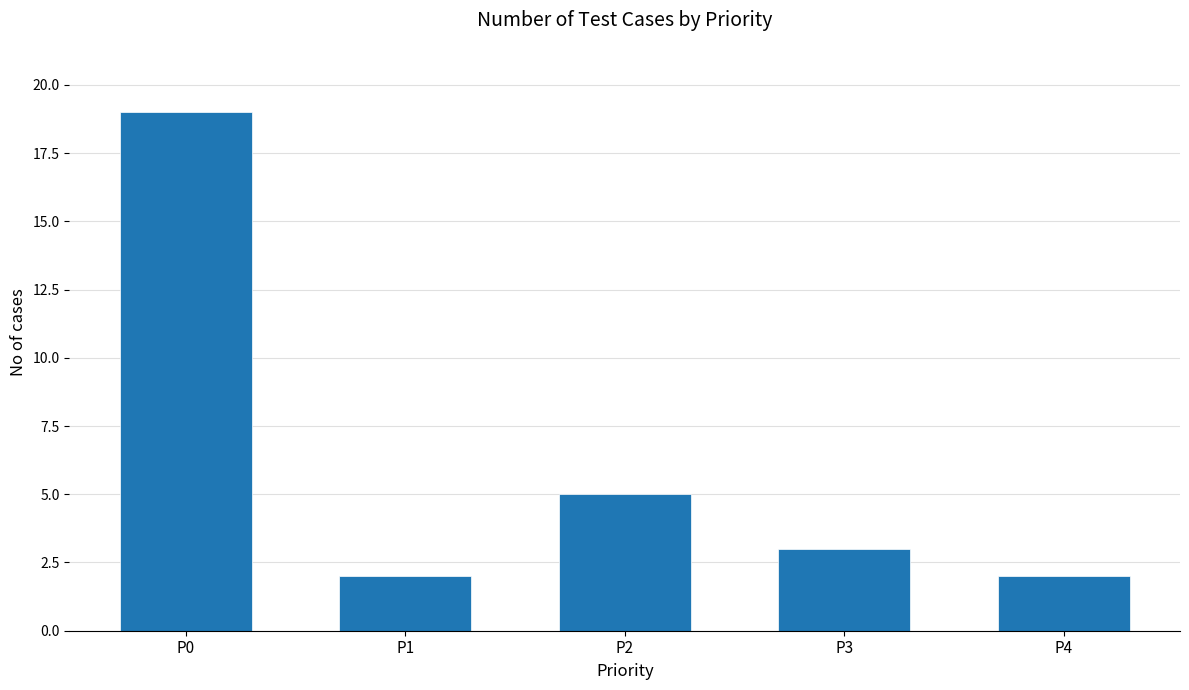

The value at P3 is 3. True or false?

True